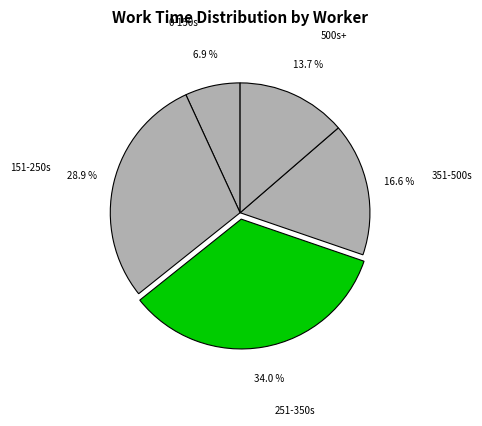

What percentage is NOT represented by 251-350s?

66.0%